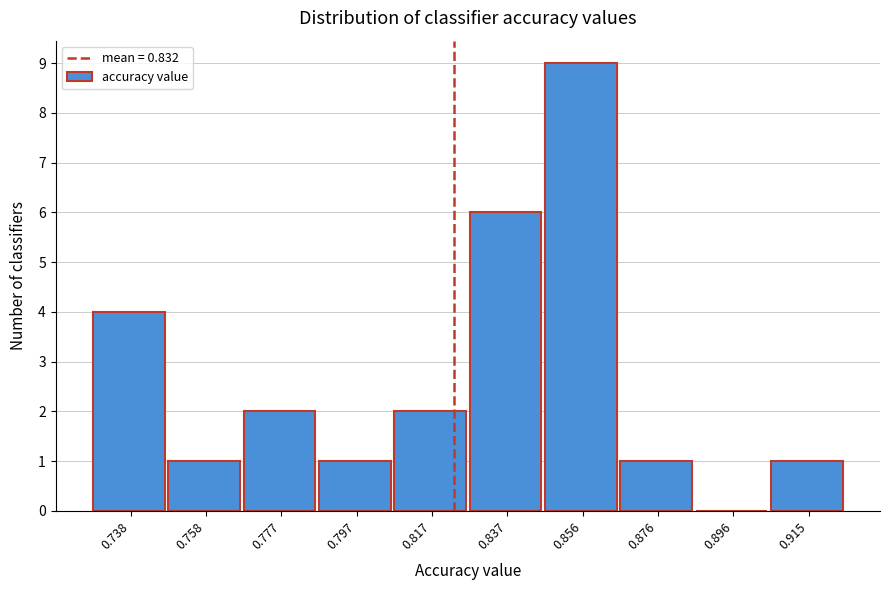

Reading left to right, transcribe all the data shown in this chart.

0.738=4	0.758=1	0.777=2	0.797=1	0.817=2	0.837=6	0.856=9	0.876=1	0.896=0	0.915=1